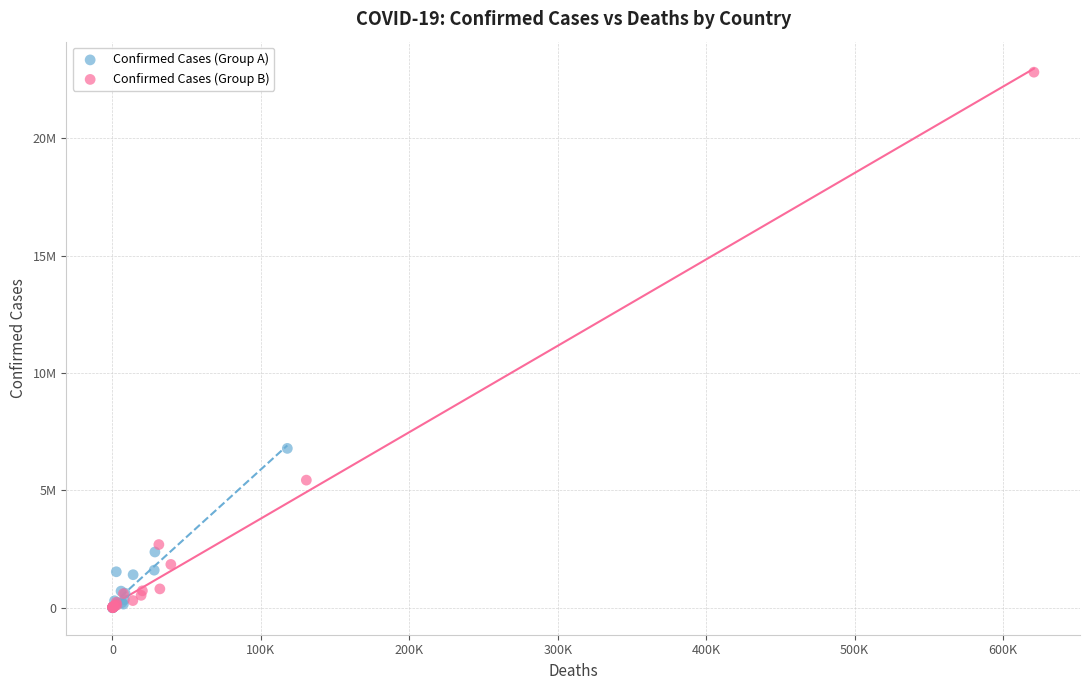

What are all the series names shown in the legend?

Confirmed Cases (Group A), Confirmed Cases (Group B)